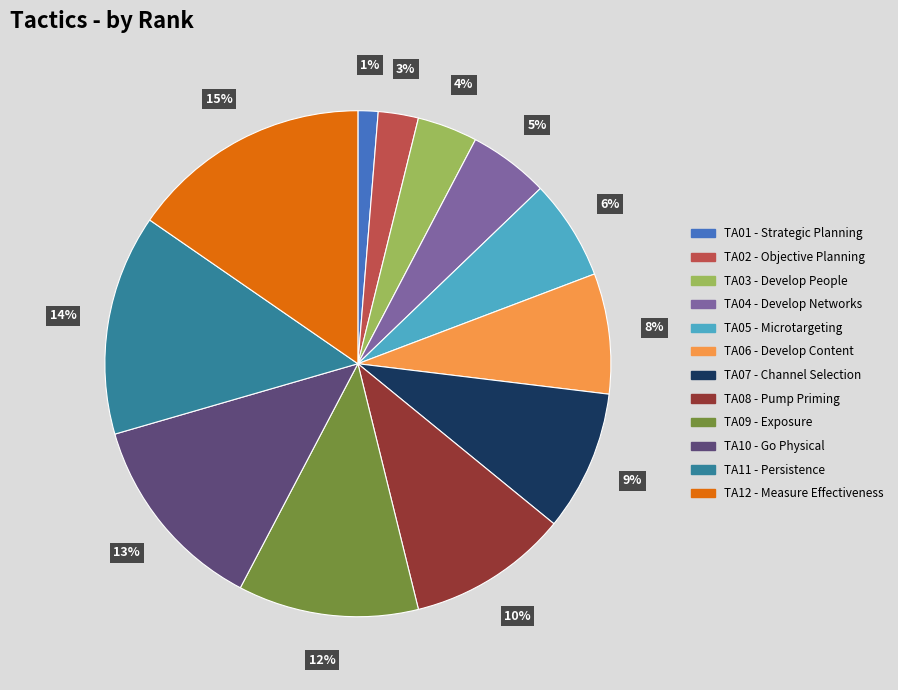

Approximately how many times larger is the value at TA04 compared to TA09?

0.4